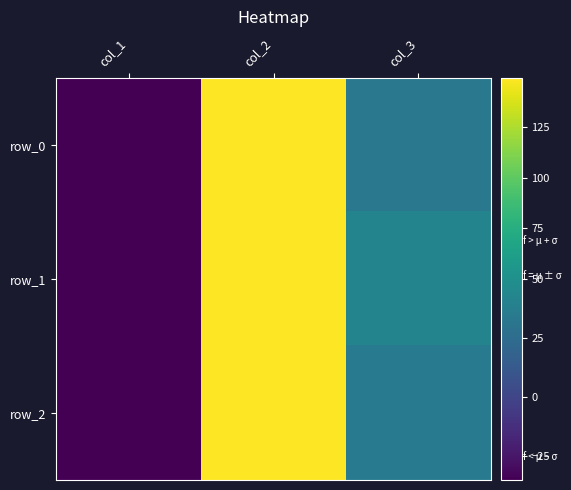

The row_0 series shows 33.2 at col_3. True or false?

True